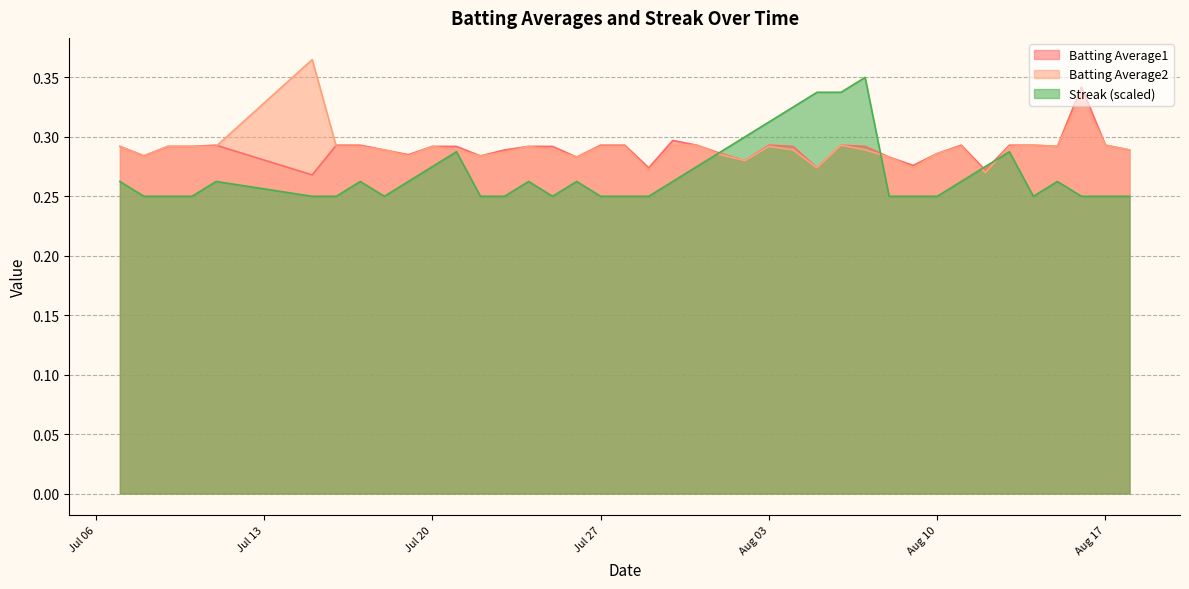

What is the sum of all Streak values?

10.8